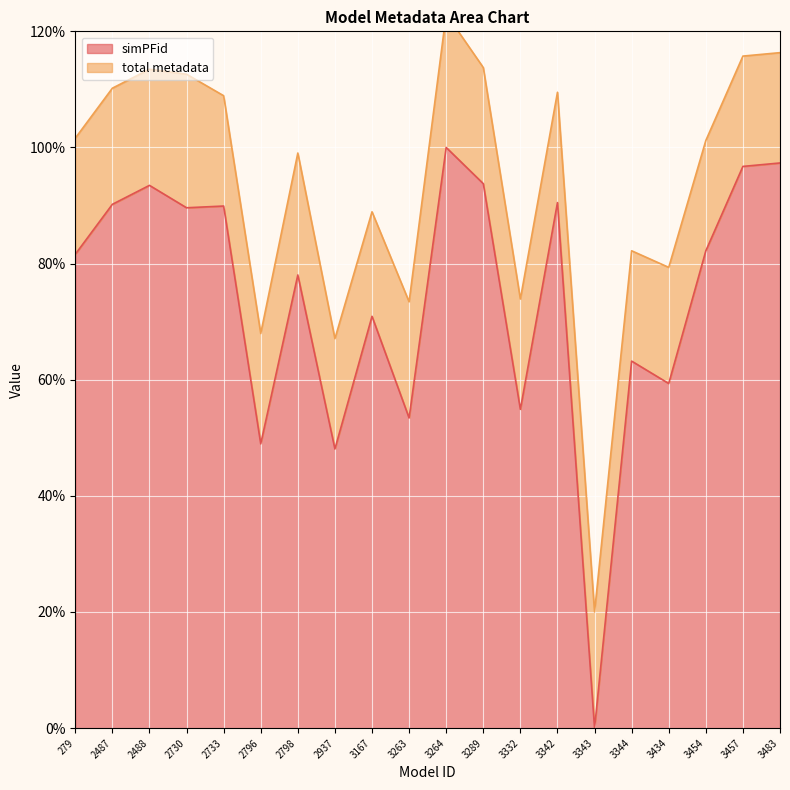

What is the value of the 6th point from the left?

49.0